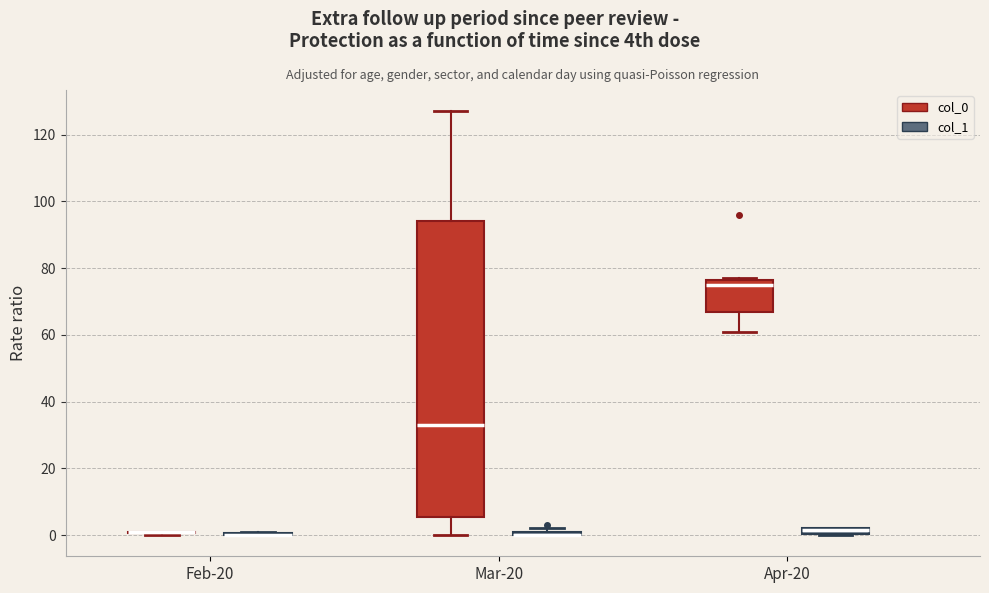

Which box is the tallest, from its lower edge to its upper edge?

Mar-20 (col_0)